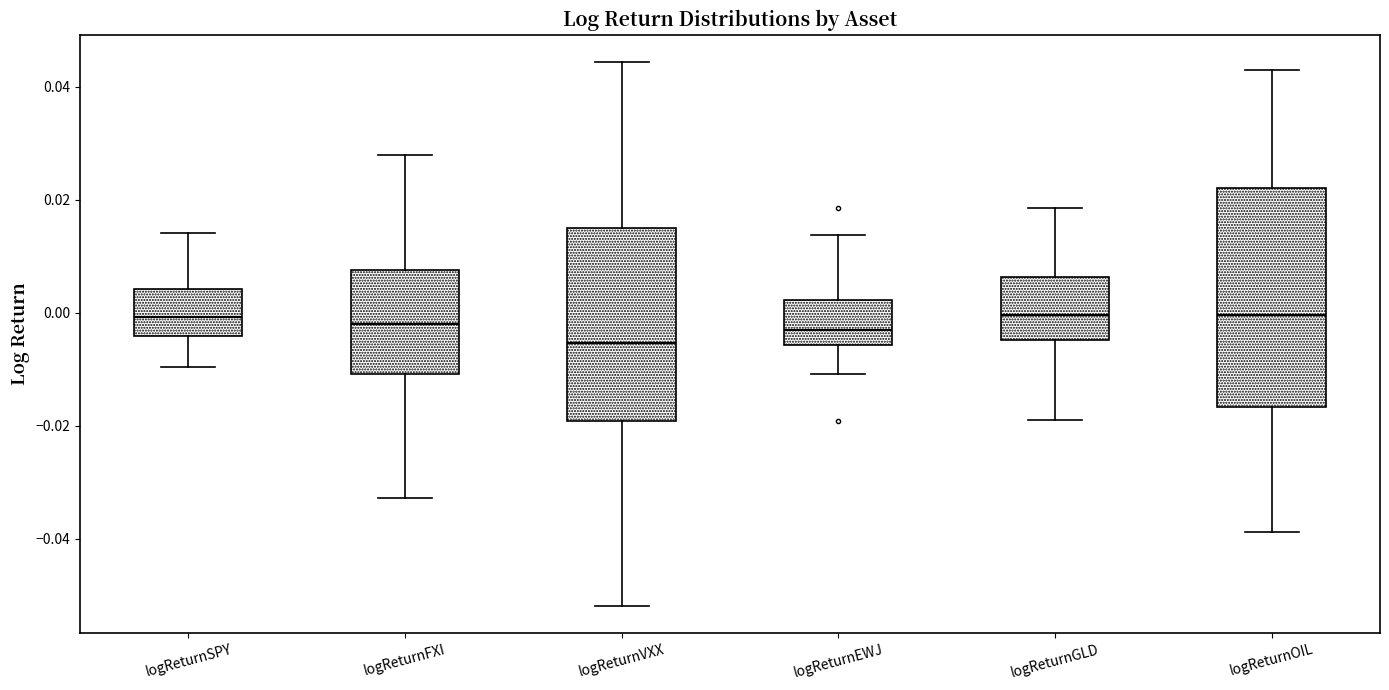

Reading left to right, read every box against the y-axis: the position of its median line, the range the box covers, and the ends of its whiskers. The values are not printed on the chart, so give them approximately, as read against the axis.

logReturnSPY: median 0.000, box -0.004 to 0.004, whiskers -0.010 to 0.014
logReturnFXI: median -0.002, box -0.010 to 0.008, whiskers -0.032 to 0.028
logReturnVXX: median -0.006, box -0.020 to 0.014, whiskers -0.052 to 0.044
logReturnEWJ: median -0.004, box -0.006 to 0.002, whiskers -0.010 to 0.014
logReturnGLD: median 0.000, box -0.004 to 0.006, whiskers -0.018 to 0.018
logReturnOIL: median 0.000, box -0.016 to 0.022, whiskers -0.038 to 0.042